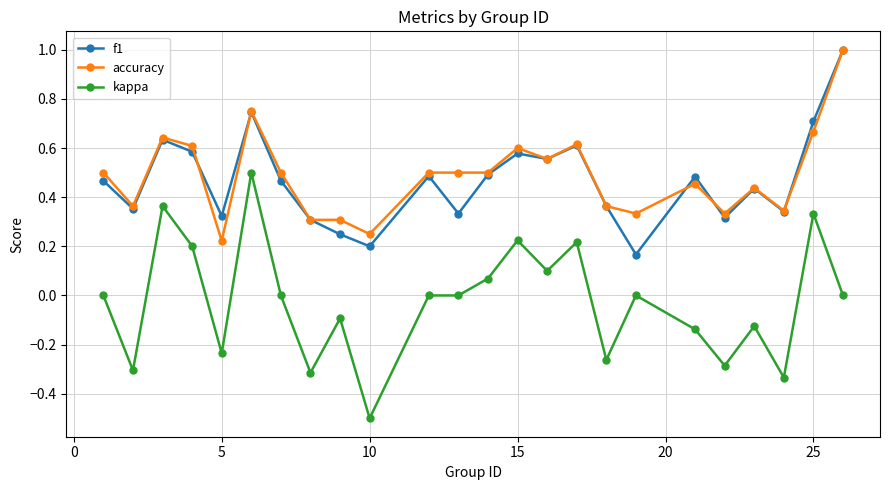

Which series has the widest spread of values?

kappa